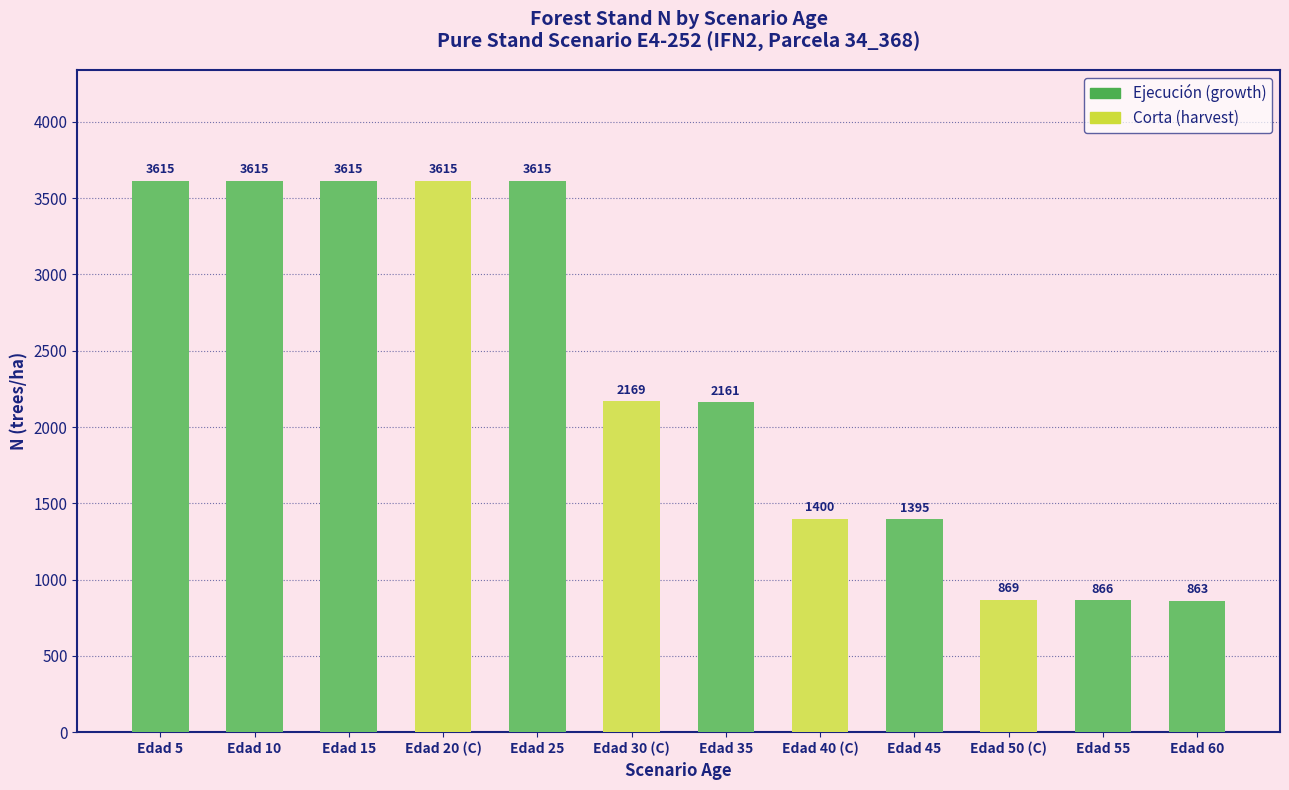

What is the average value?

2316.3